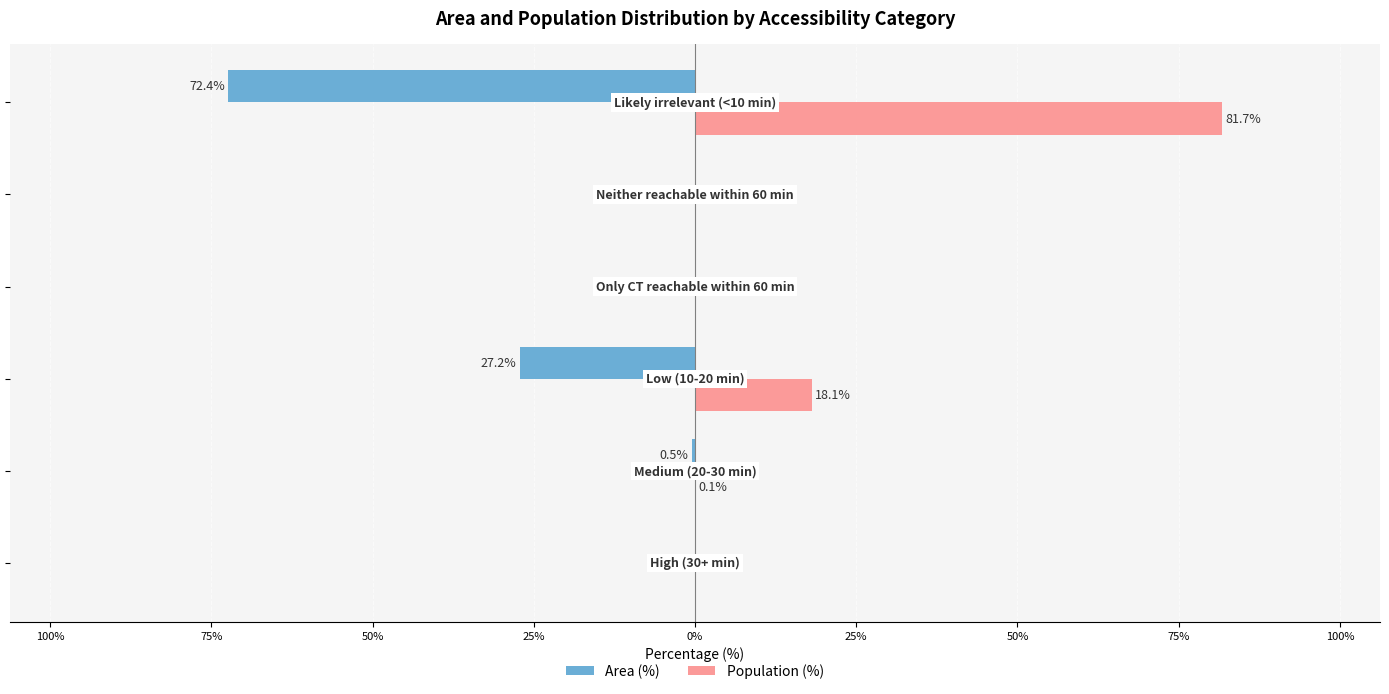

What is the greatest value displayed?

81.7